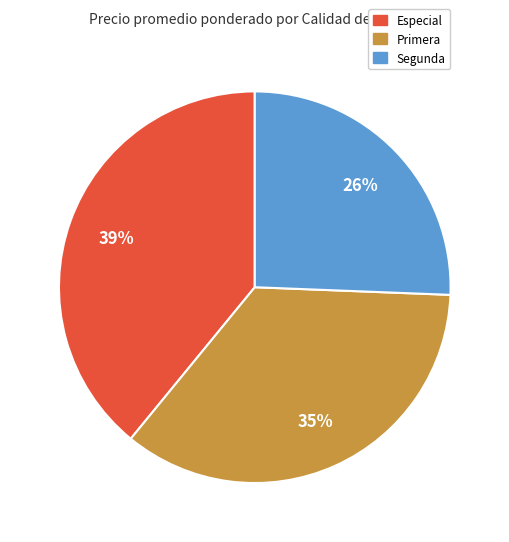

Count the number of slices in the pie.

3